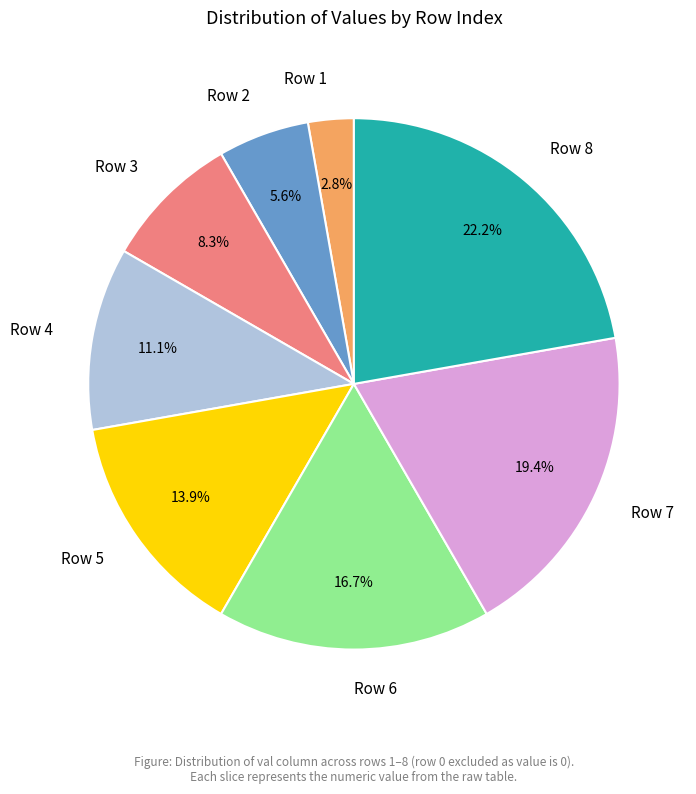

How many segments does this pie chart have?

8